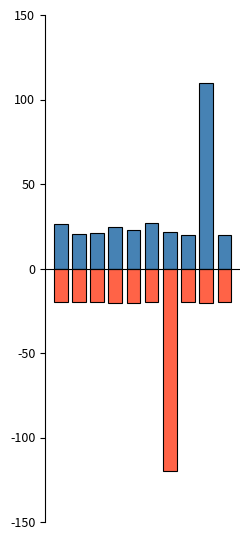

Rank the series by their average value, from highest to lowest.

LevePriceHQ, LeveProfitNQ